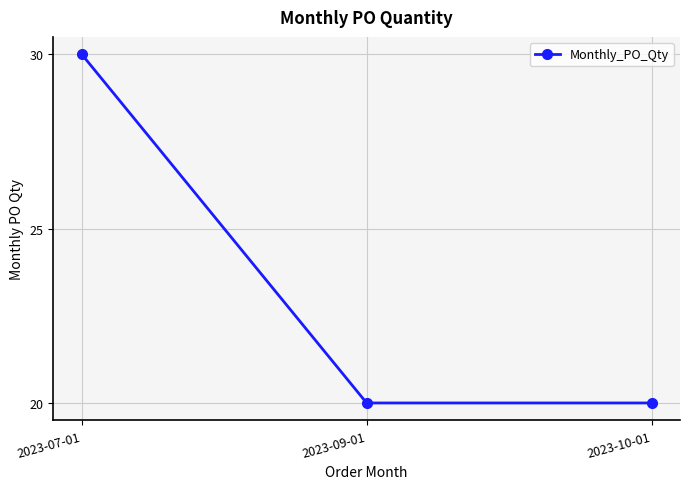

Is this an area chart (filled region under the line)?

No